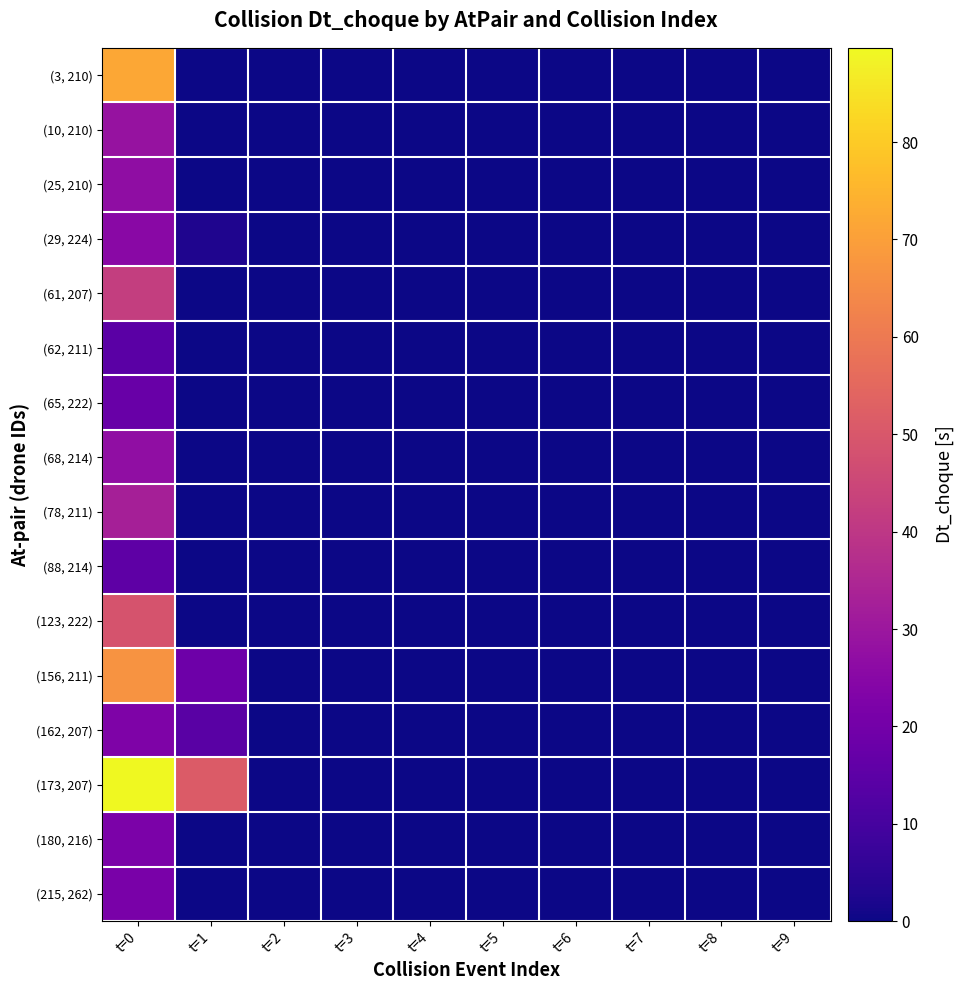

Which series has the largest range (max minus min)?

(173, 207)